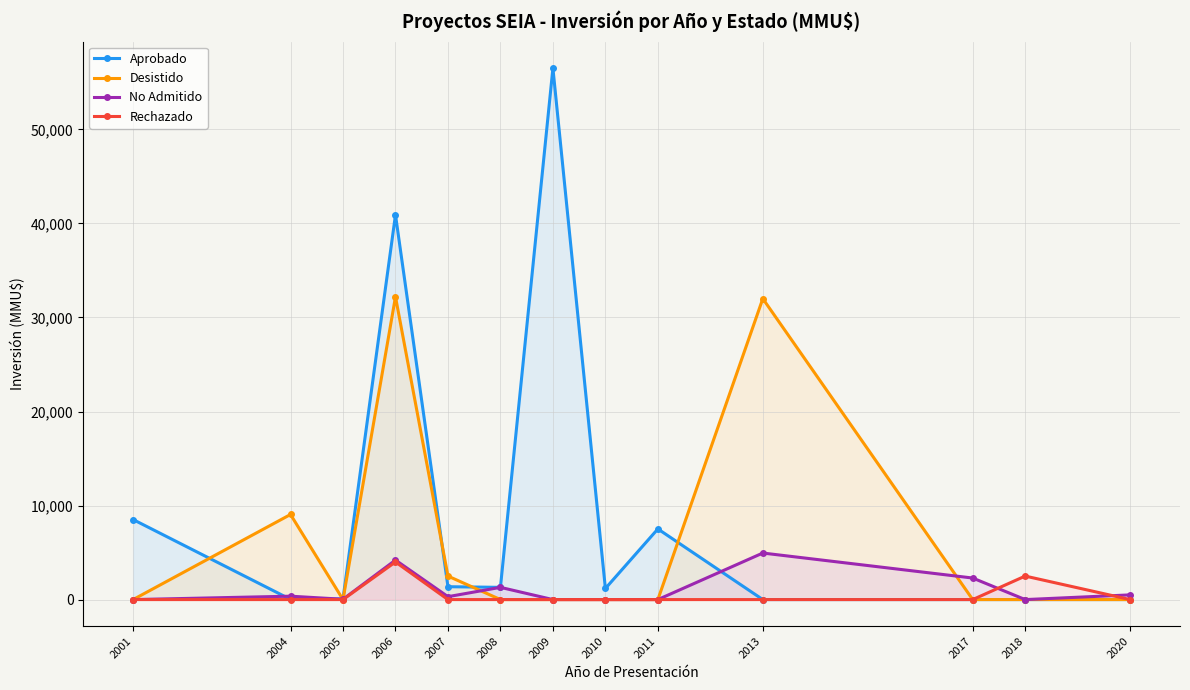

How many values in Desistido are above zero?

4